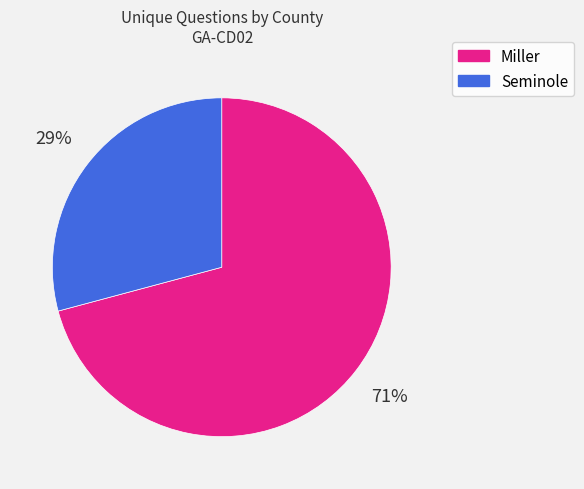

Which has a higher value, Miller or Seminole?

Miller